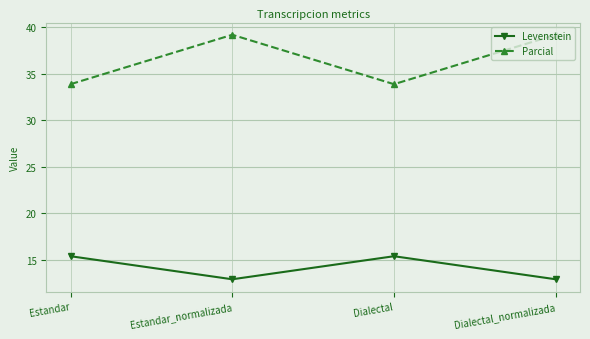

What are all the series names shown in the legend?

Levenstein, Parcial